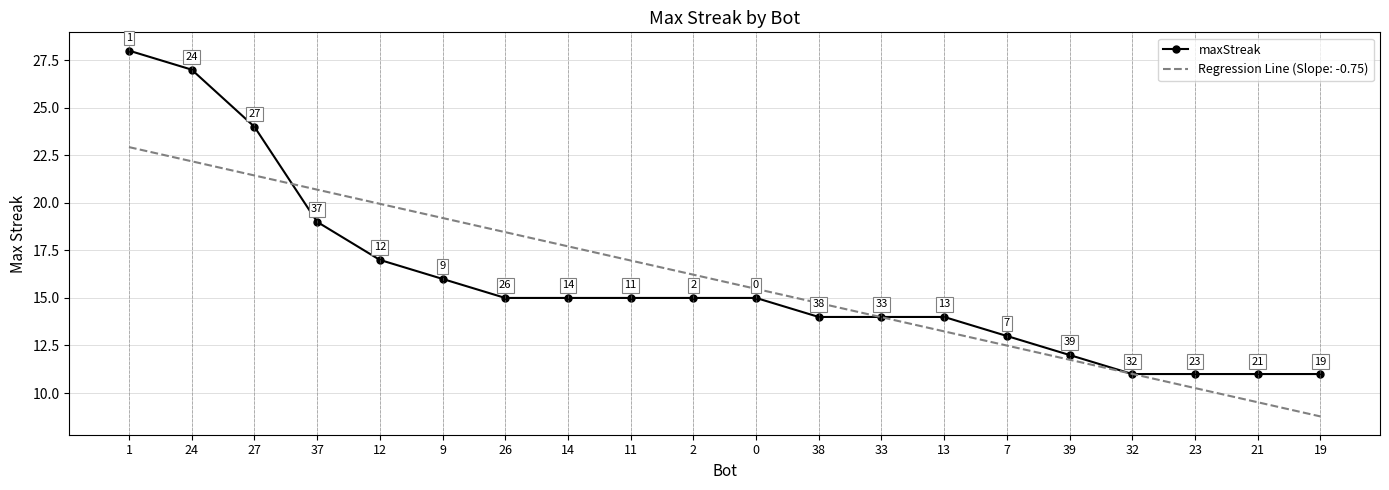

Which series has the widest spread of values?

maxStreak